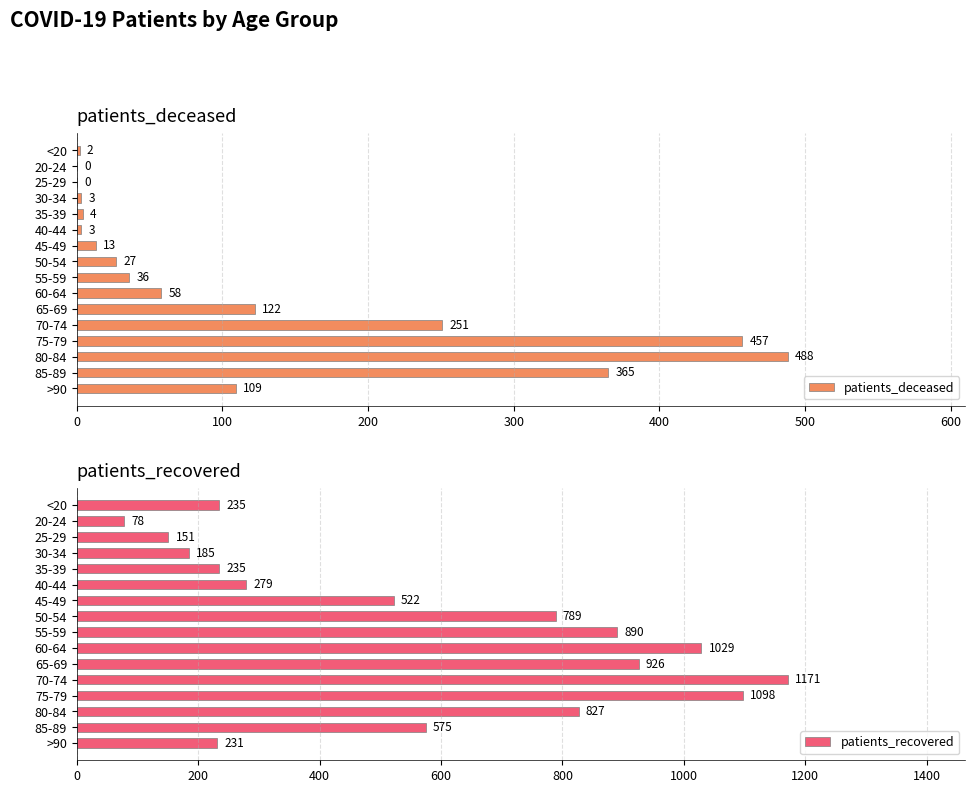

At how many categories does at least one series exceed 365?

9